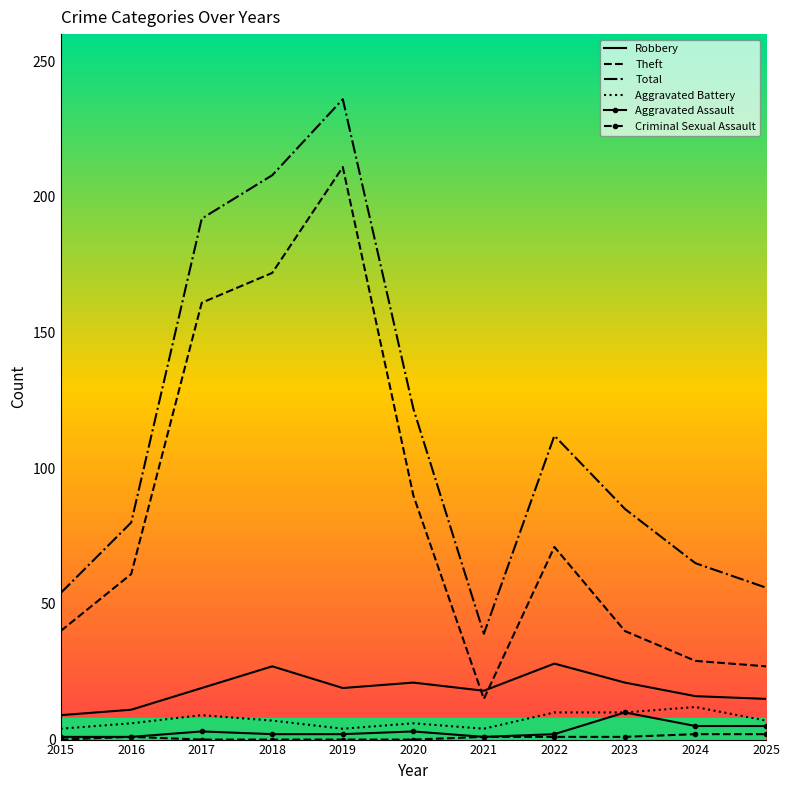

Which series has the largest total across all categories?

Total